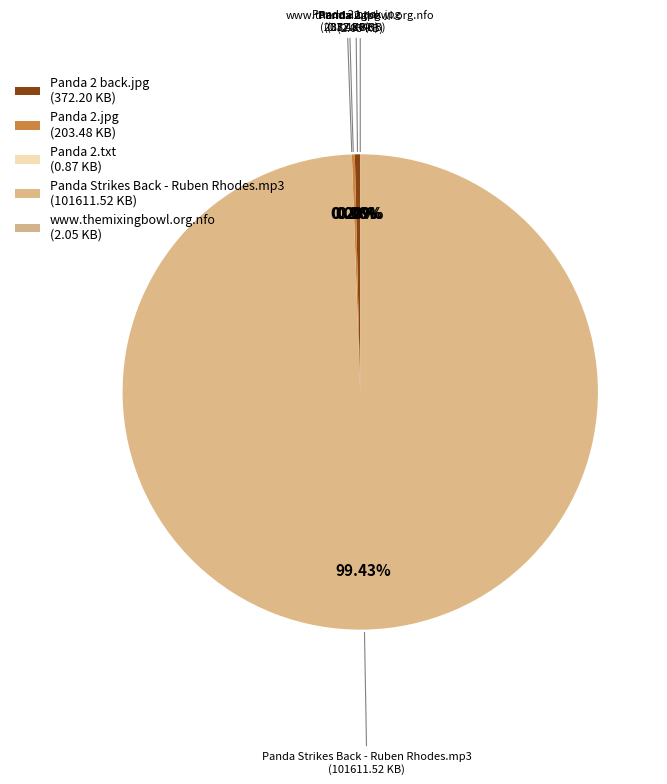

Which slice represents more than half of the pie?

Panda Strikes Back - Ruben Rhodes.mp3